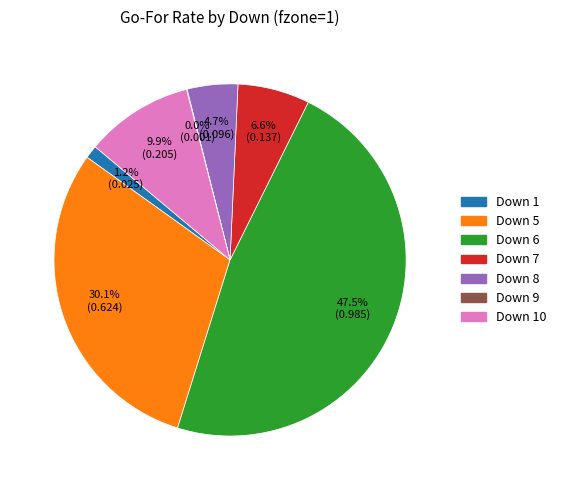

Does any single category account for the majority?

No